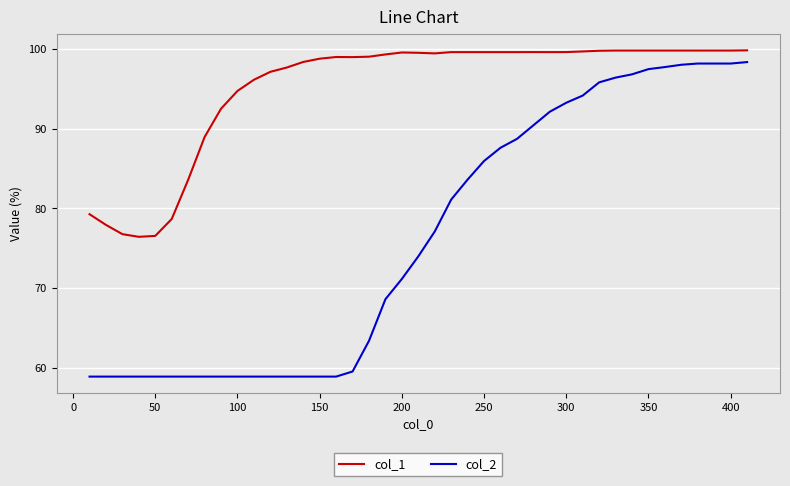

How many lines are shown in the chart?

2